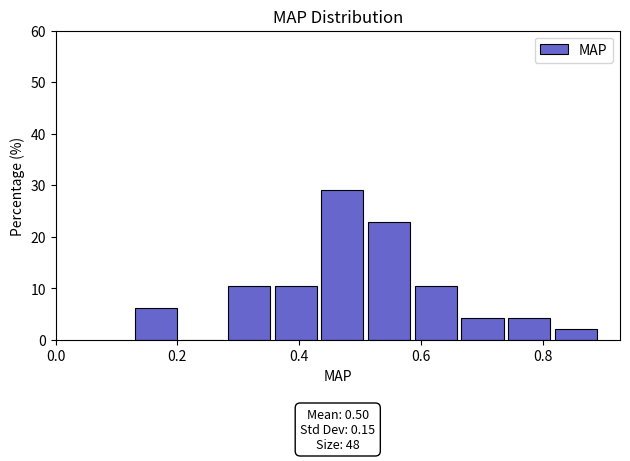

Read against the x-axis, roughly where is the centre of the tallest bar?

0.48